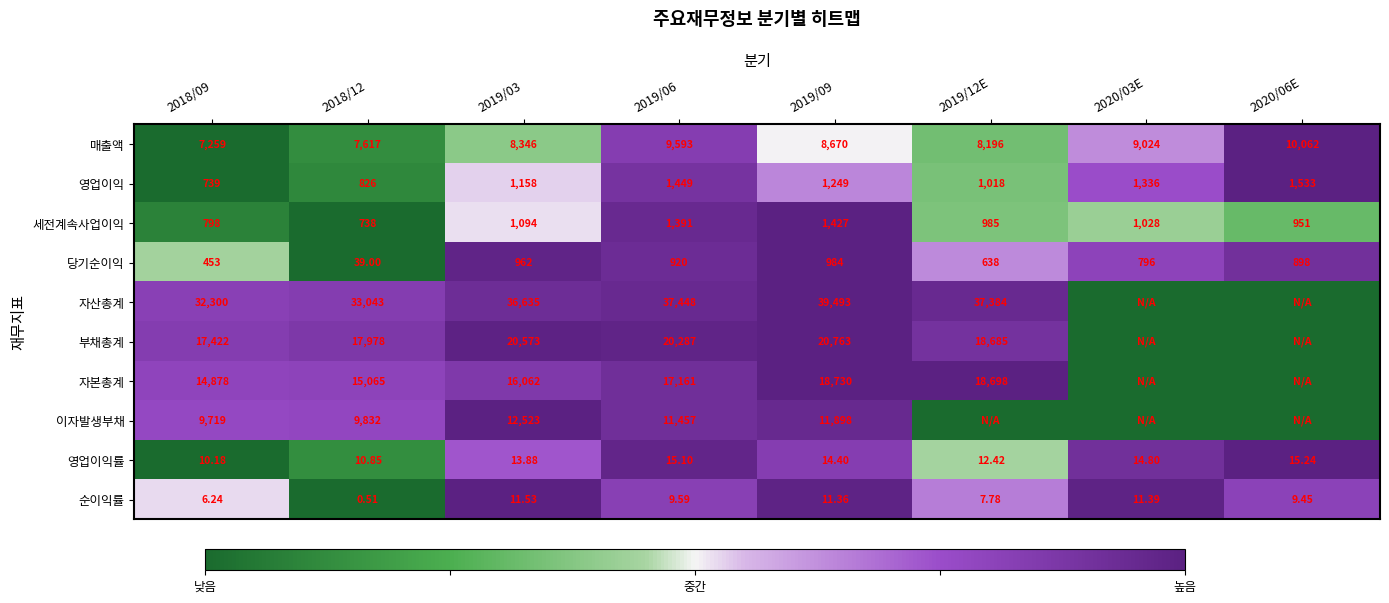

Between 2018/12 and 2019/03, which series saw the biggest shift?

자산총계